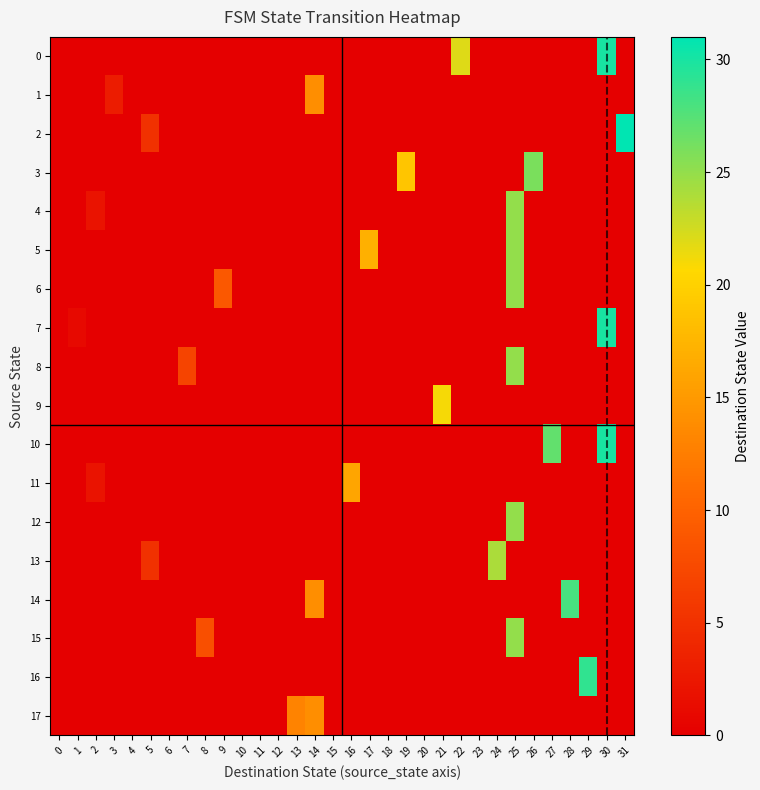

At how many categories does at least one series exceed 10?

15